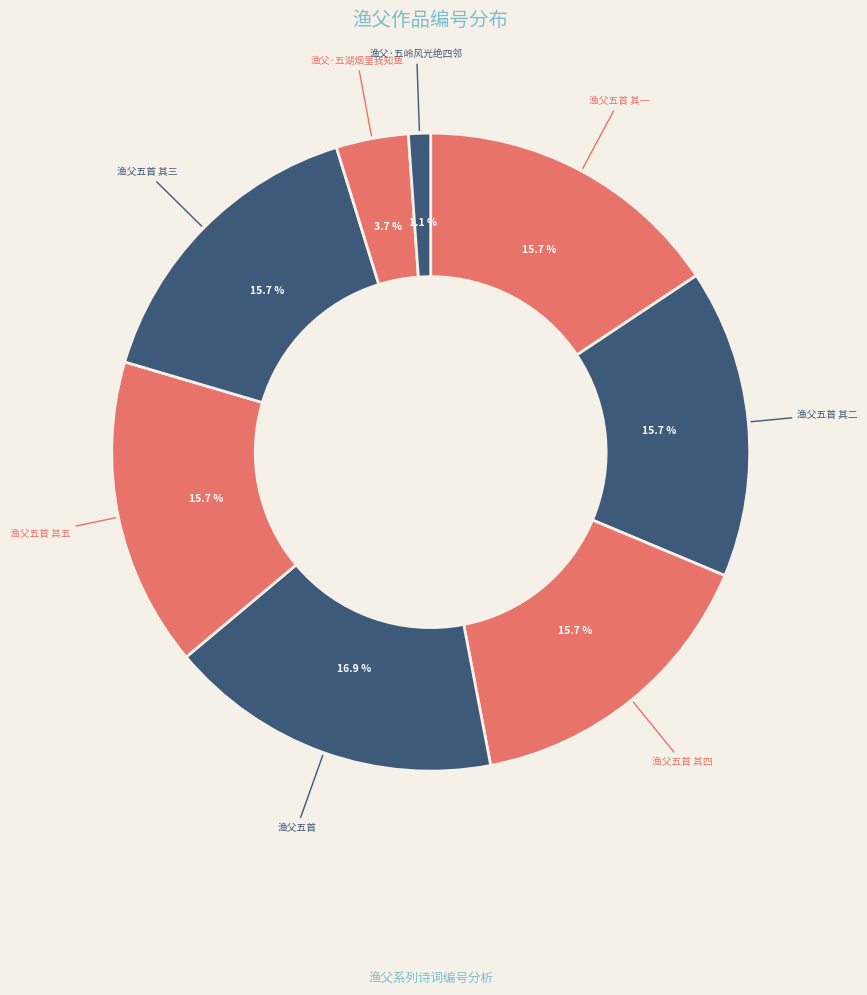

To the nearest percent, what is the difference between the largest and smallest slice percentages?

16%